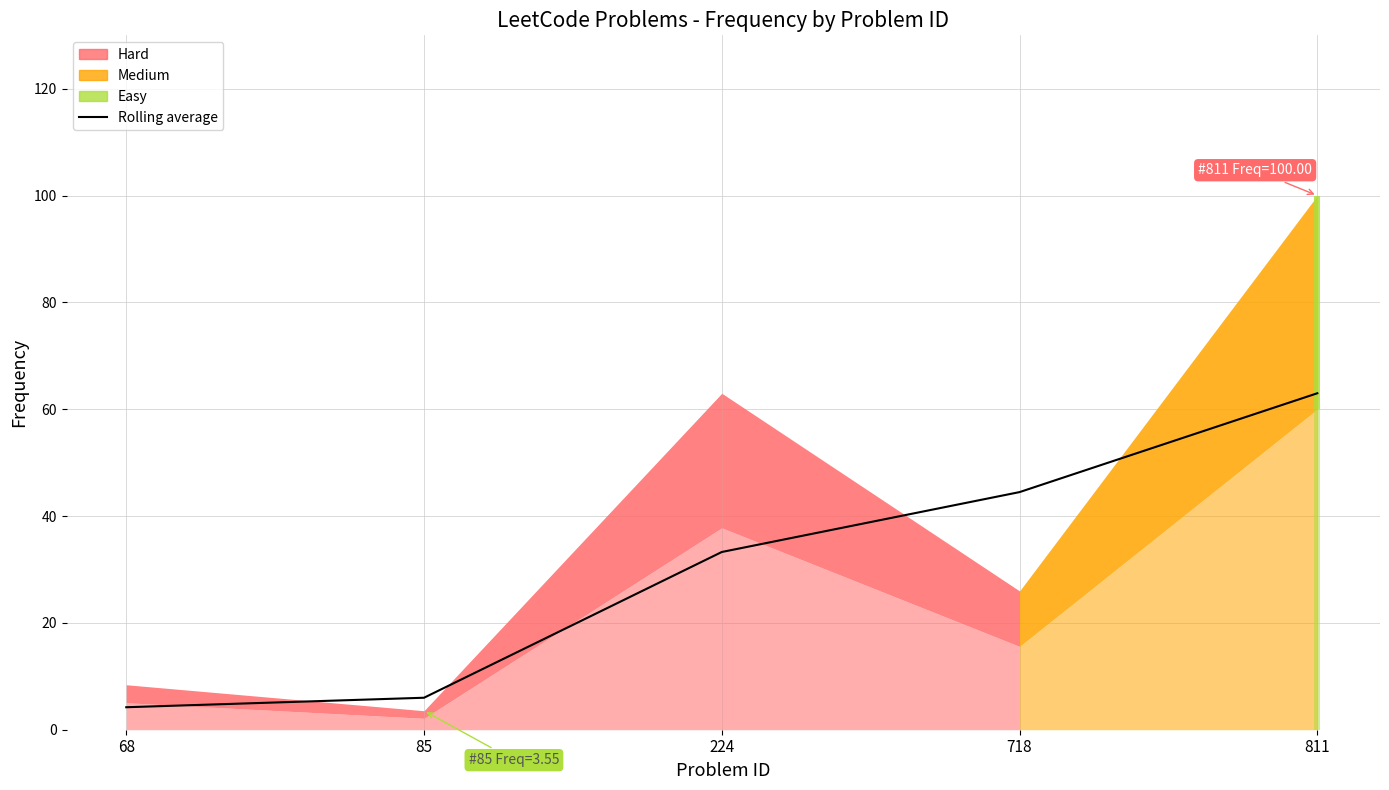

Rank the categories by value from lowest to highest.

68, 85, 224, 718, 811